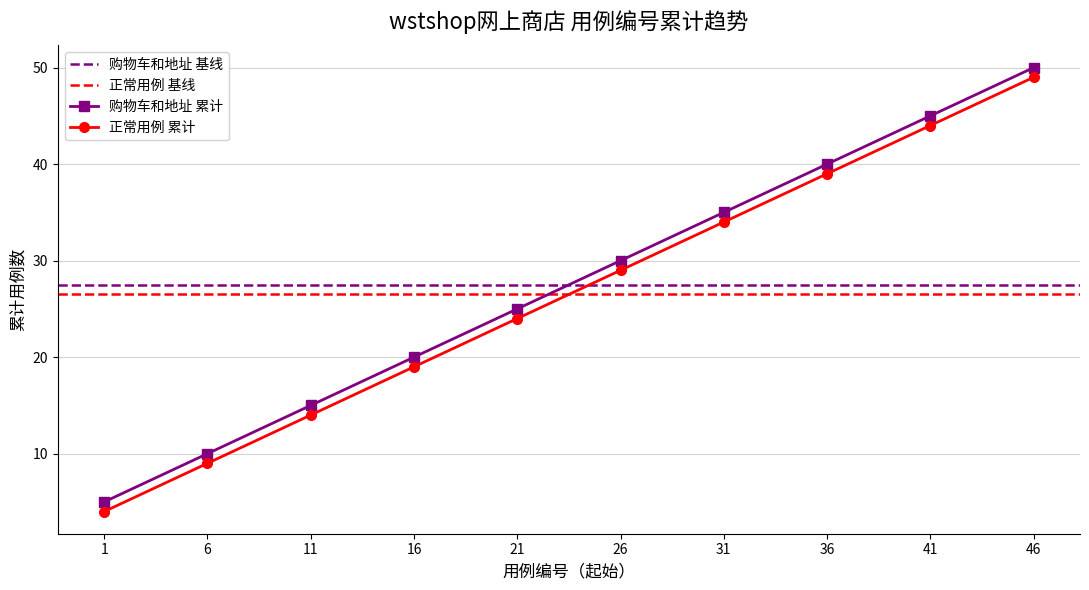

List the labels in order of 正常用例 累计 value, largest first.

46, 41, 36, 31, 26, 21, 16, 11, 6, 1